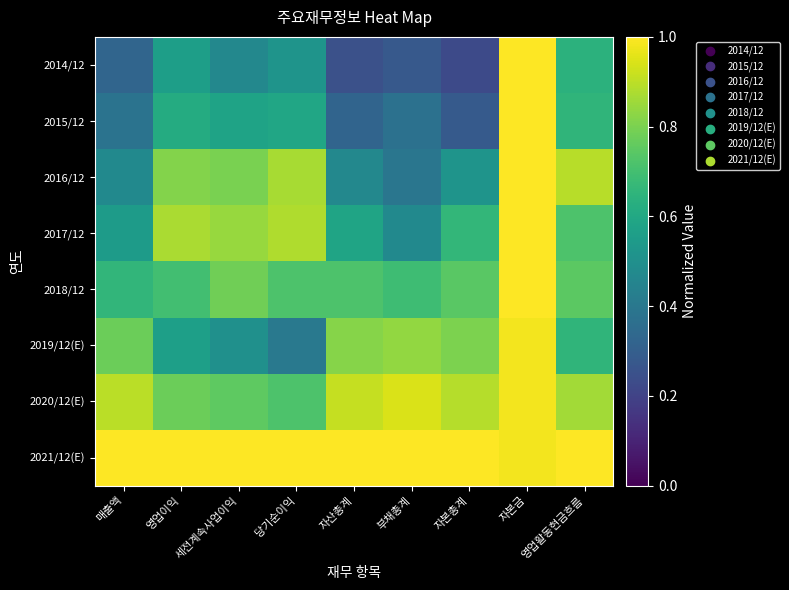

At which category does the chart reach its peak across all series?

자본금